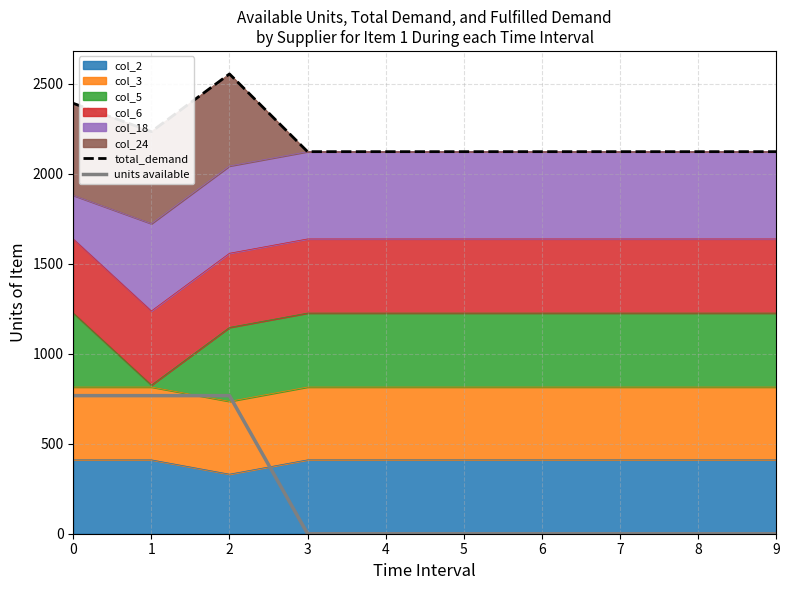

Reading left to right, list all the values displayed in this chart.

total_demand: 2390.6	2233.5	2553.9	2122.2	2122.2	2122.2	2122.2	2122.2	2122.2	2122.2
units available: 767.0	767.0	767.0	0.0	0.0	0.0	0.0	0.0	0.0	0.0